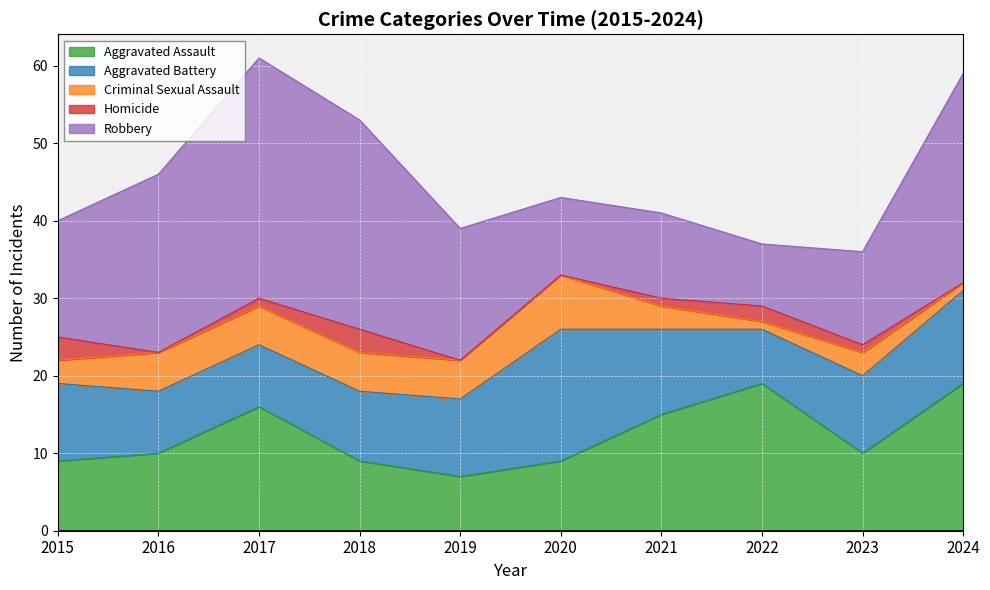

What is the difference between the second highest and second lowest values in the Aggravated Assault series?

10